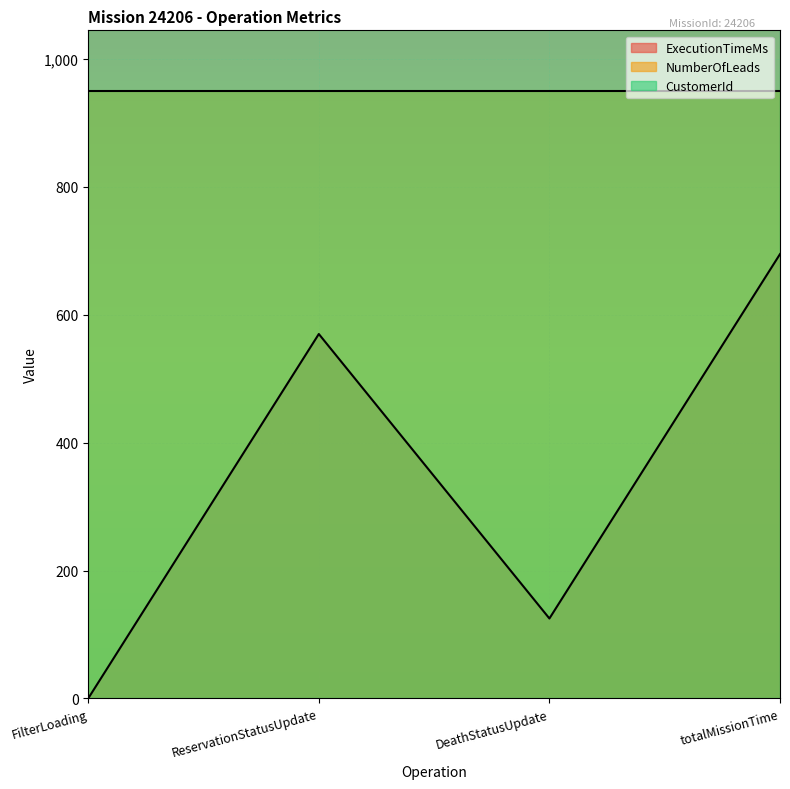

What is the spread (max minus min) of values at totalMissionTime?

391